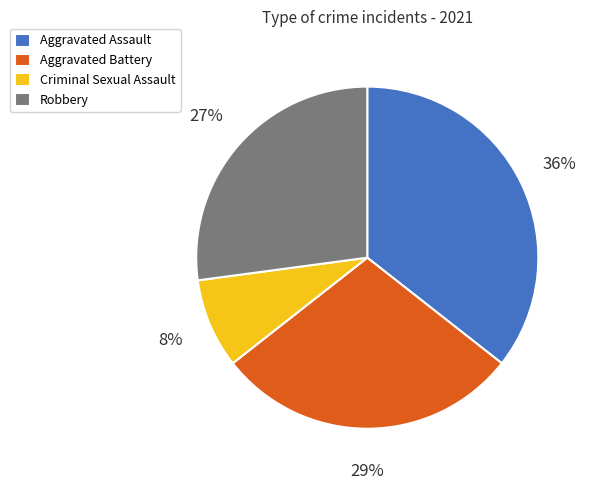

Rank the categories by value from highest to lowest.

Aggravated Assault, Aggravated Battery, Robbery, Criminal Sexual Assault